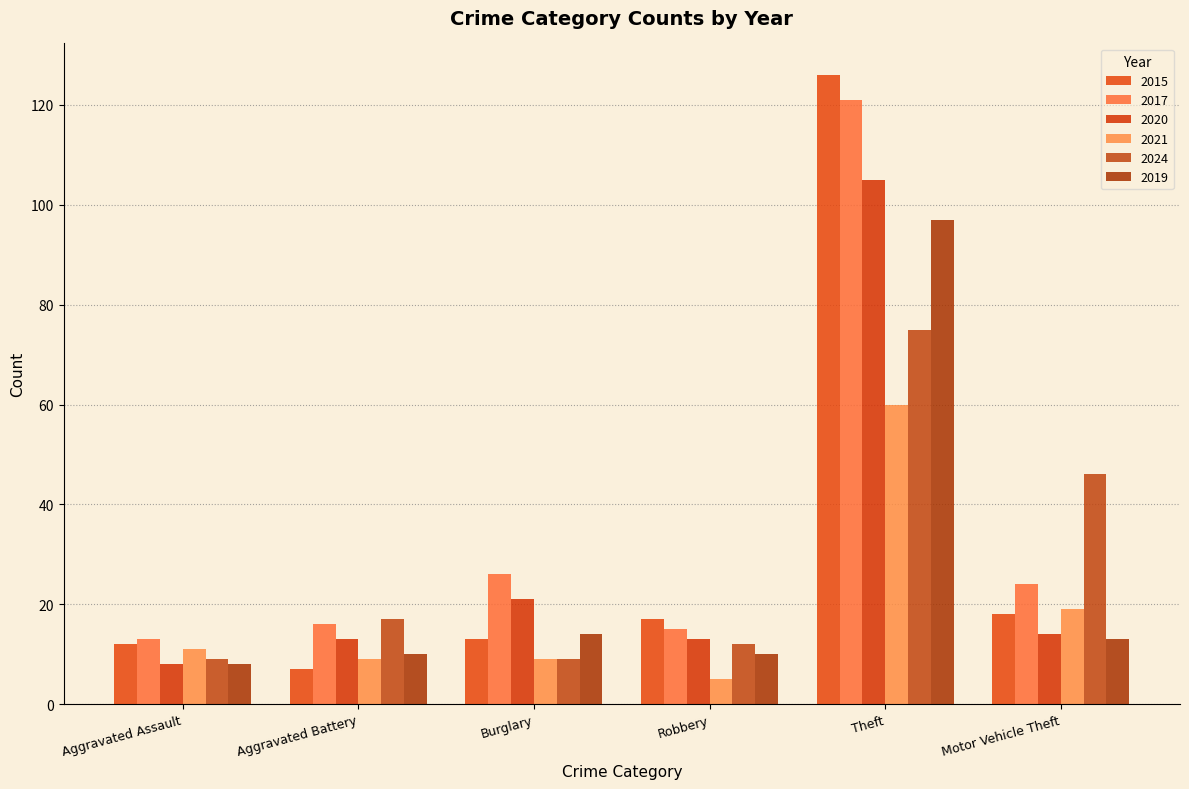

What is the difference between the 2017 values at Theft and Aggravated Assault?

108